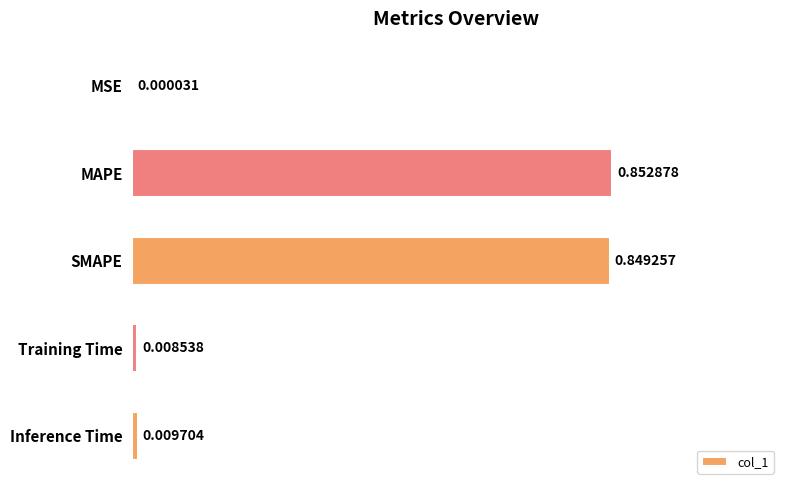

At which label is the value closest to 0?

MSE